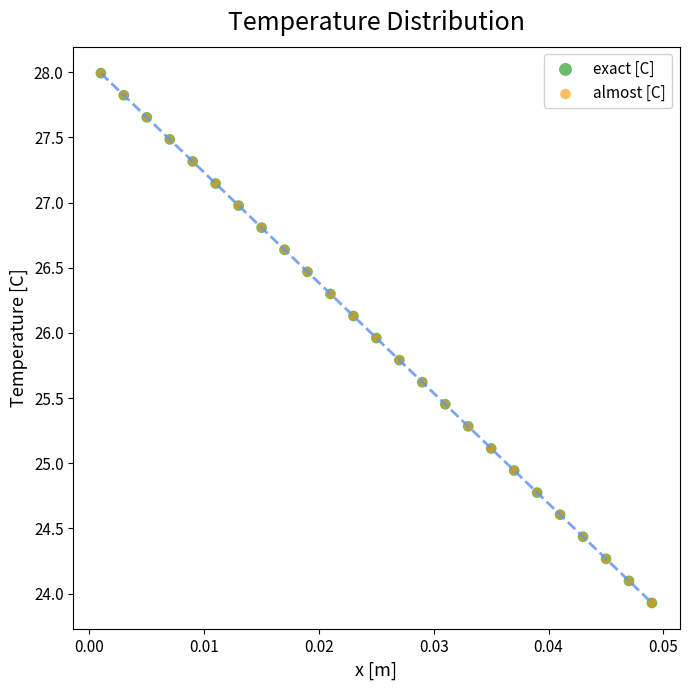

Which series has the largest Y range (max minus min)?

almost [C]